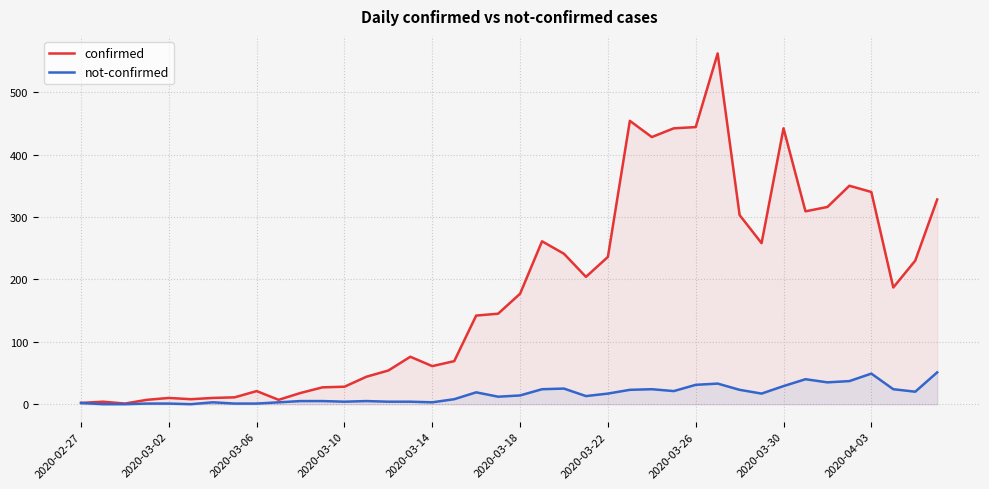

Which series has the largest range (max minus min)?

confirmed